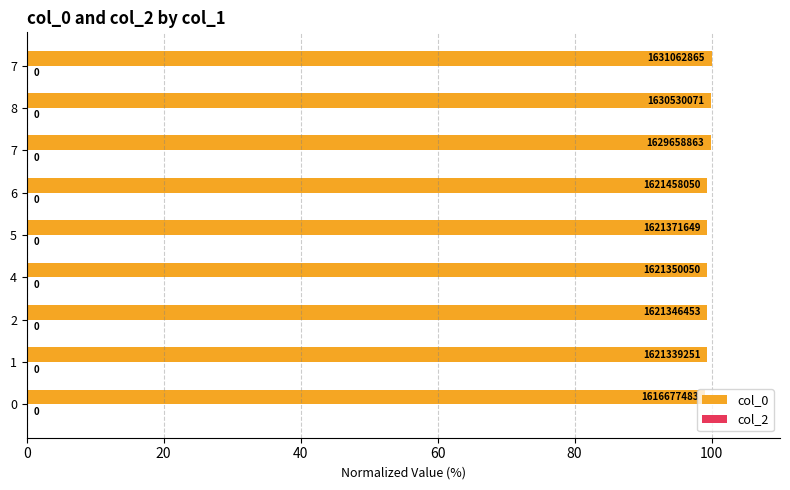

Does the chart contain any negative values?

No